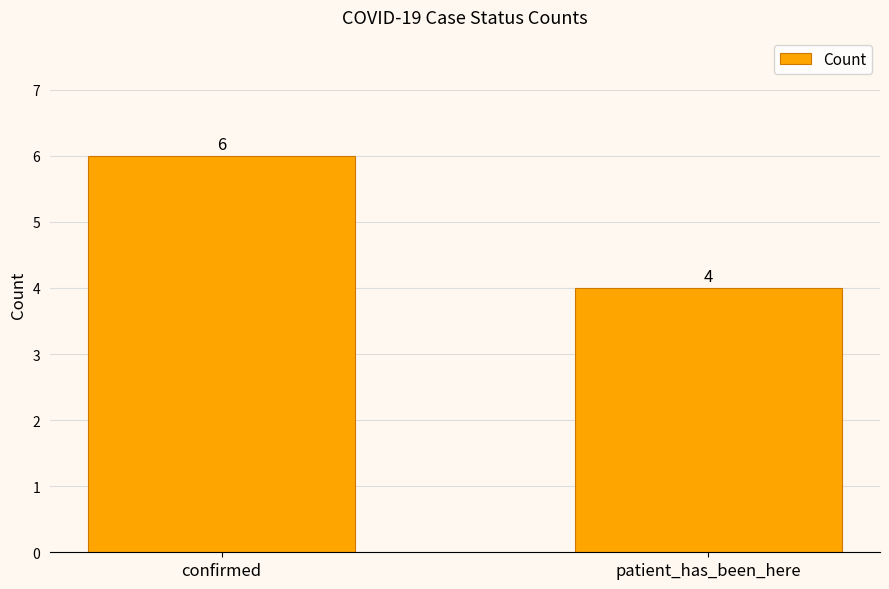

What position from the right is patient_has_been_here?

1